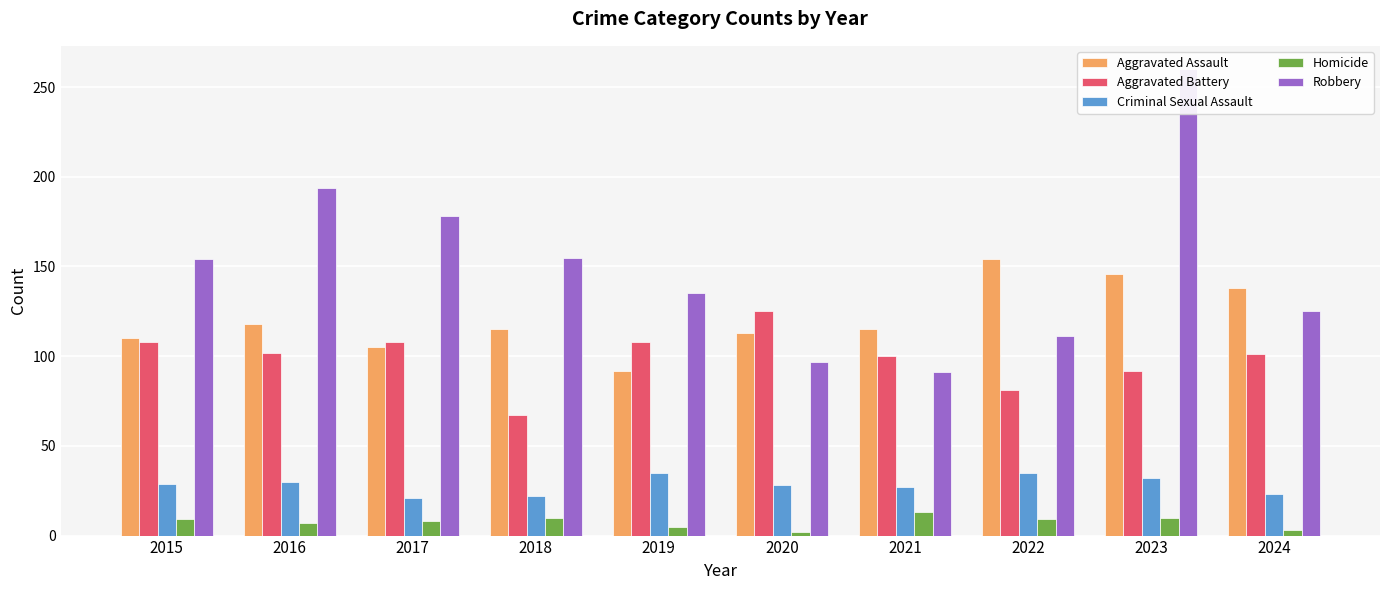

Rank the series by their maximum value, from highest to lowest.

Robbery, Aggravated Assault, Aggravated Battery, Criminal Sexual Assault, Homicide